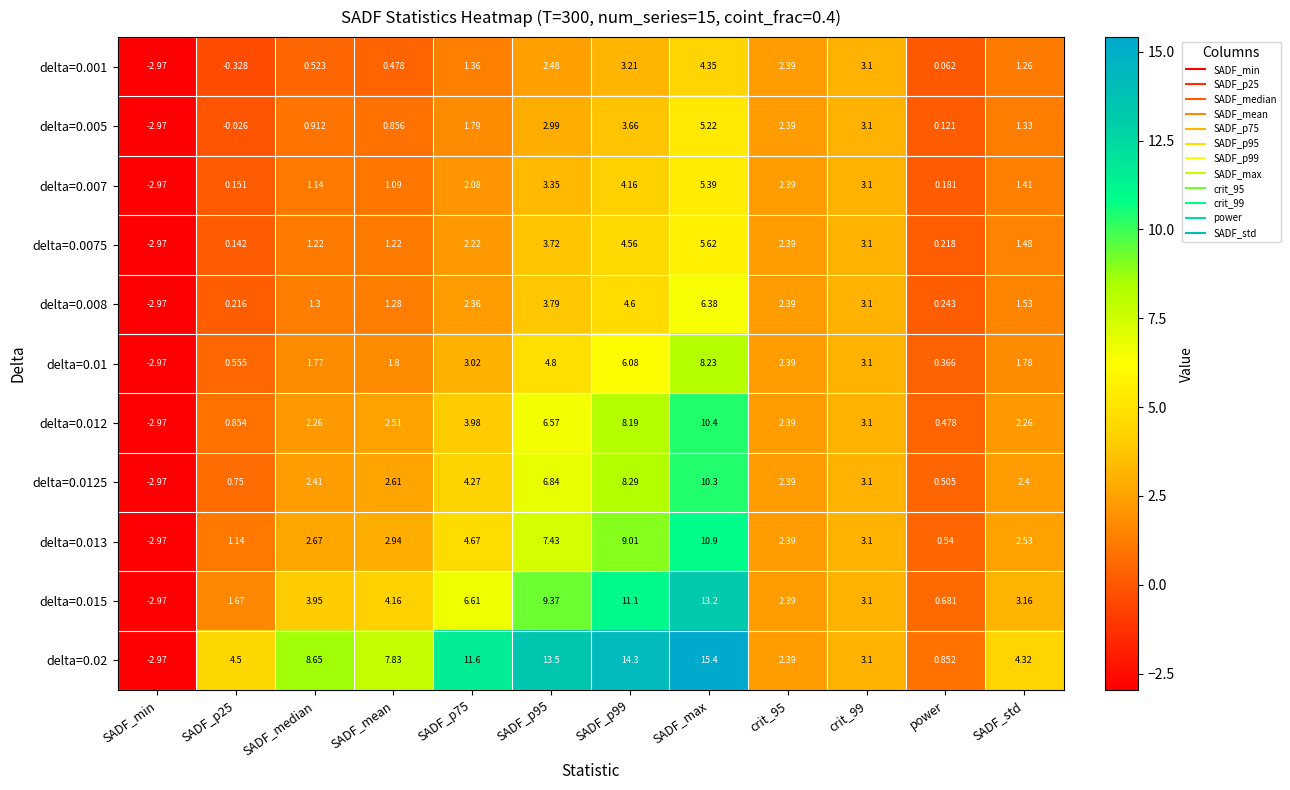

Which series has the largest total across all categories?

delta=0.02